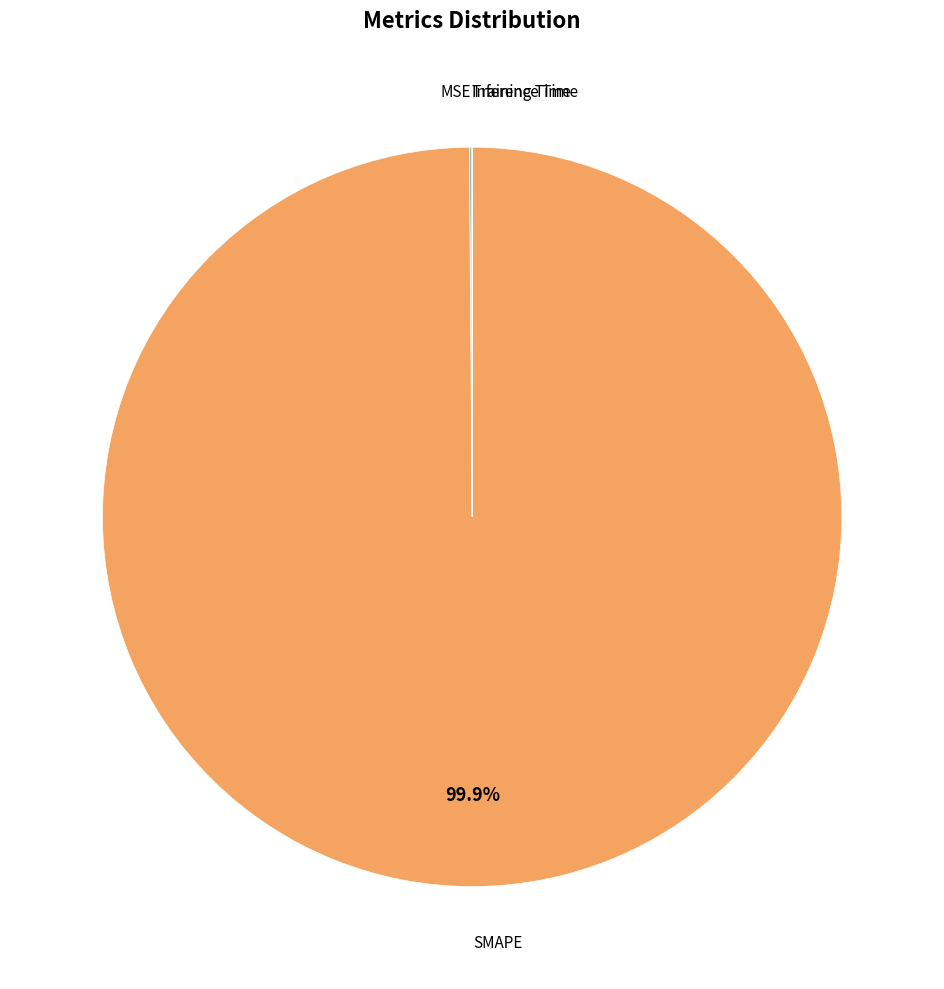

Is there a majority slice in this chart?

Yes